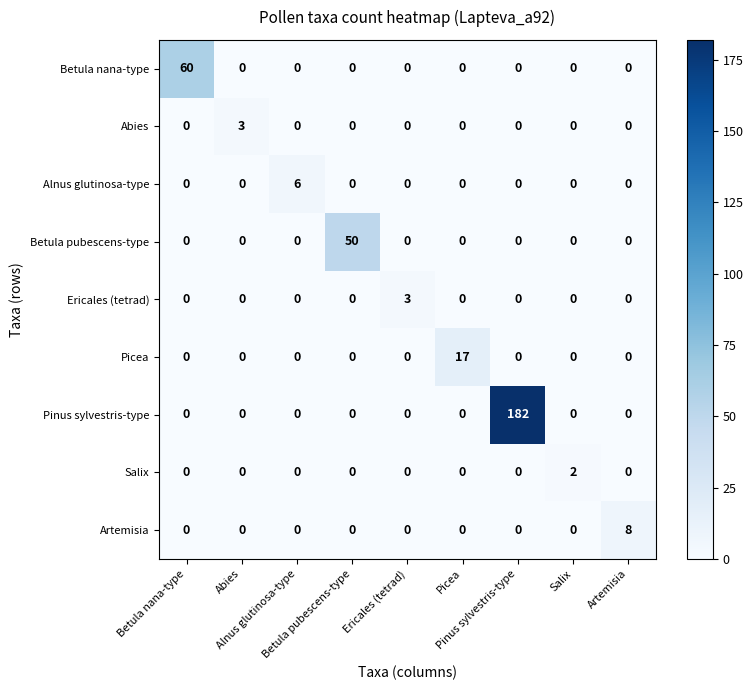

What is the difference between the highest and lowest values at Artemisia?

8